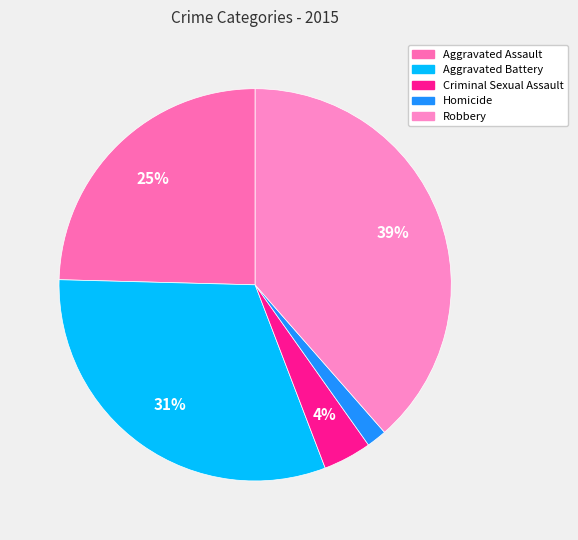

What is the largest slice in the pie chart?

Robbery